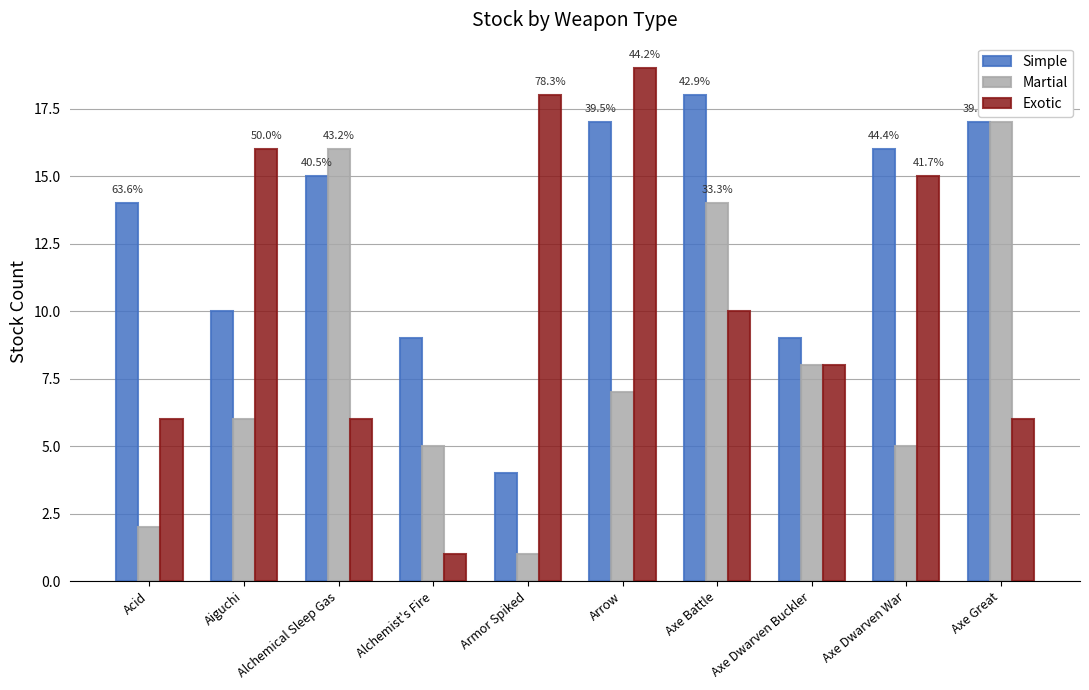

Which label corresponds to the largest value in the chart?

Arrow